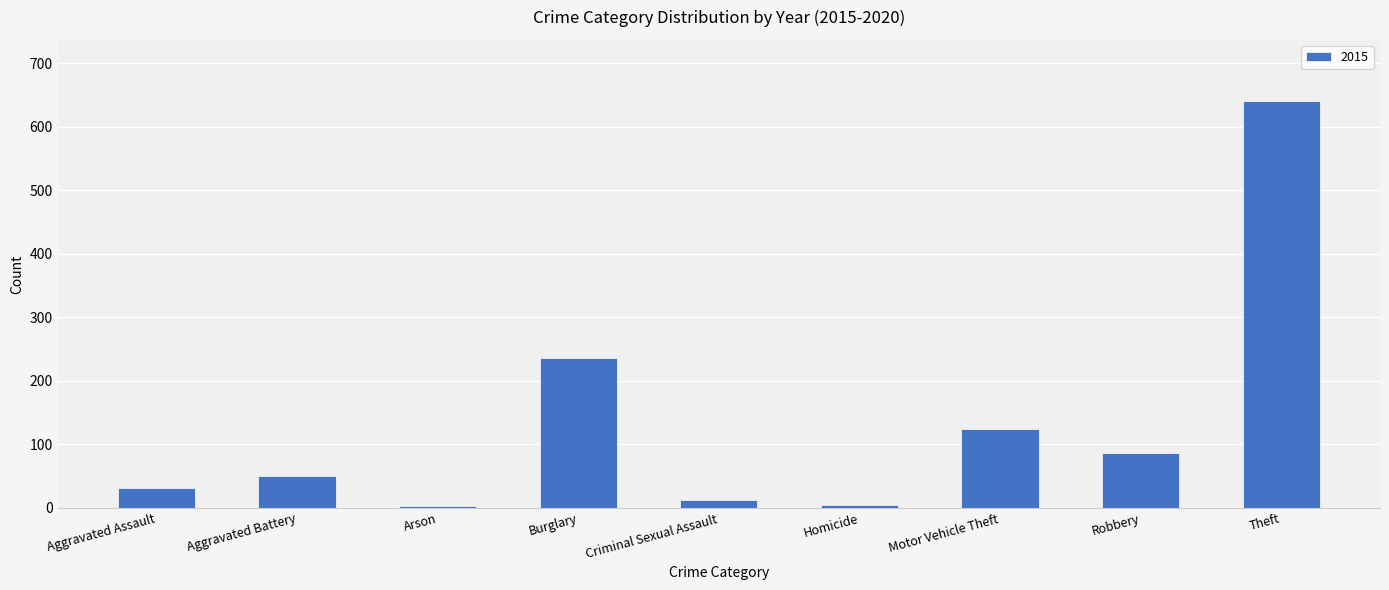

What is the label of the 6th bar from the right?

Burglary